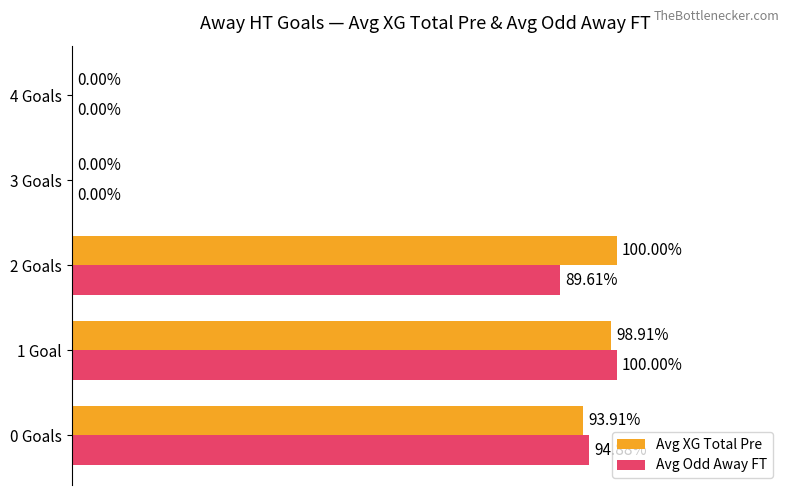

Which series has the largest total across all categories?

Avg XG Total Pre